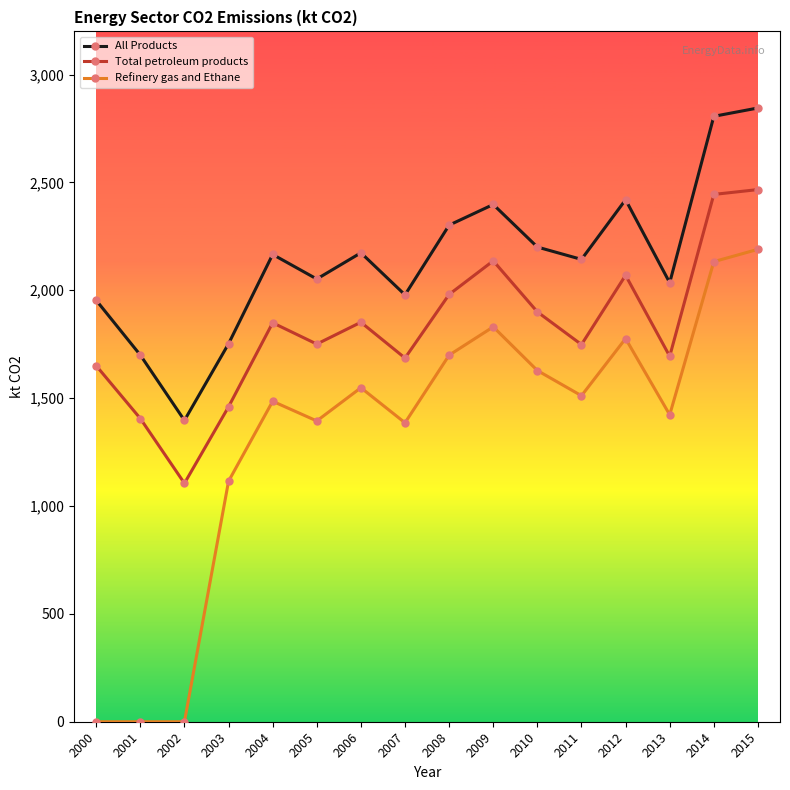

What is the greatest value displayed?

2845.0